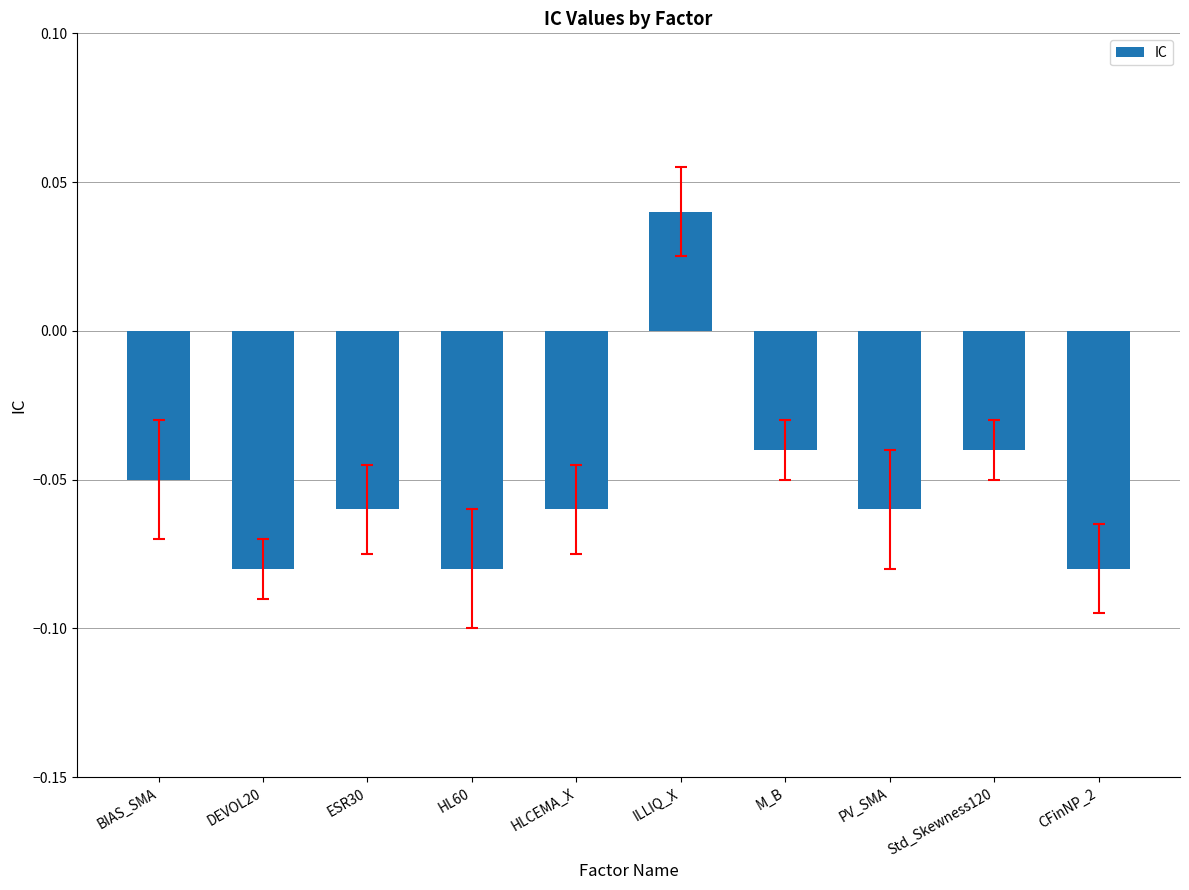

What is the label of the 2nd bar from the left?

DEVOL20